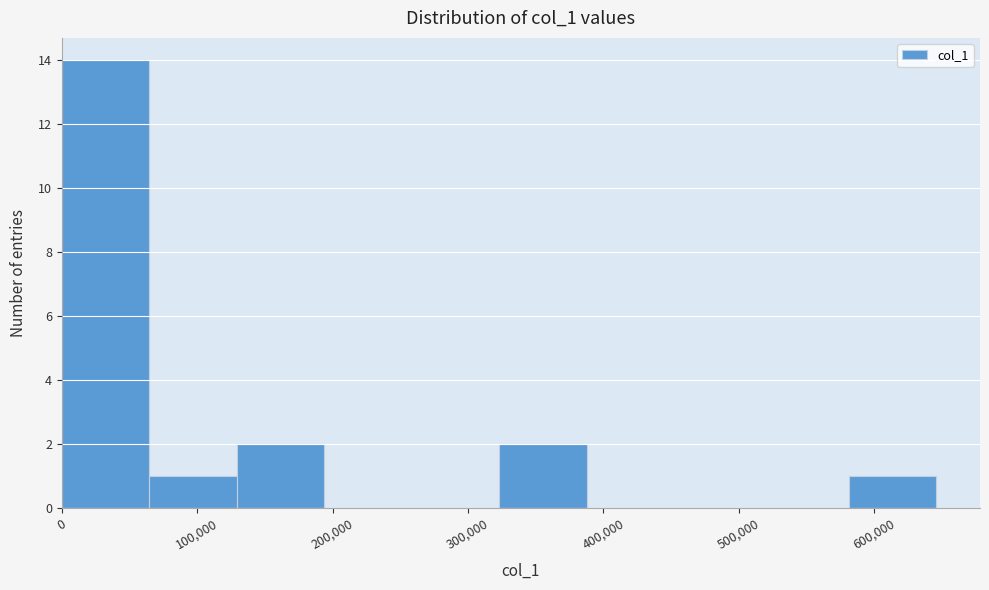

Which range on the x-axis has the tallest bar?

0 to 60000